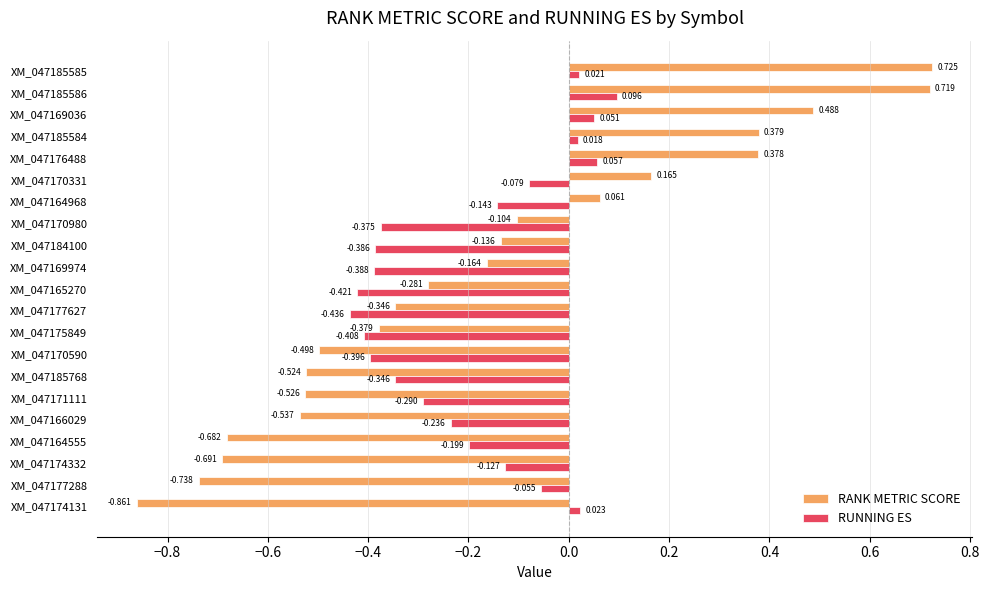

Where is RANK METRIC SCORE nearest to the value 0?

XM_047164968